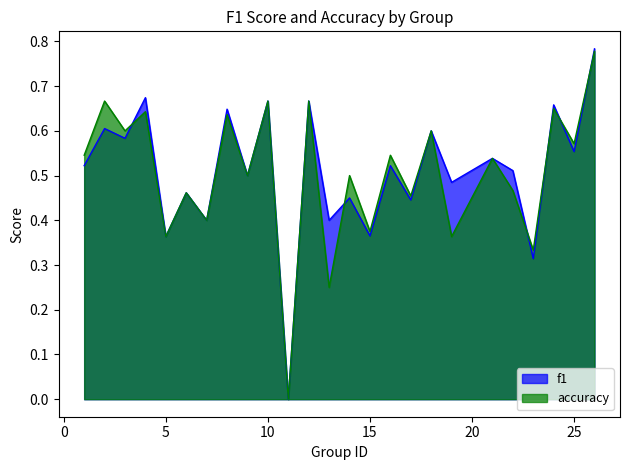

What are all the series names shown in the legend?

f1, accuracy